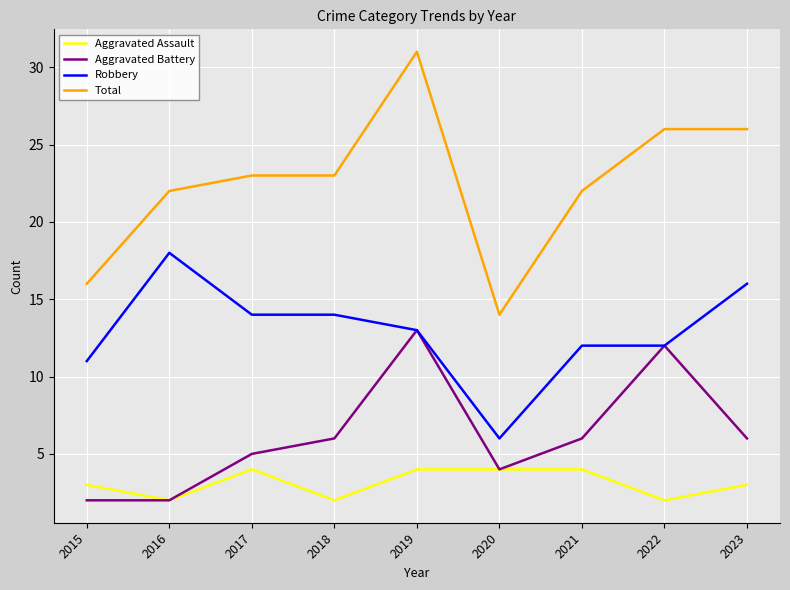

At which category does the chart reach its peak across all series?

2019